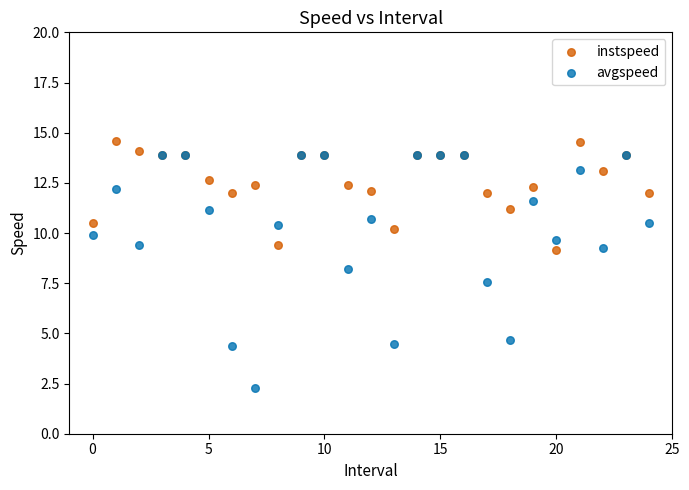

Which series contains the lowest Y value?

avgspeed